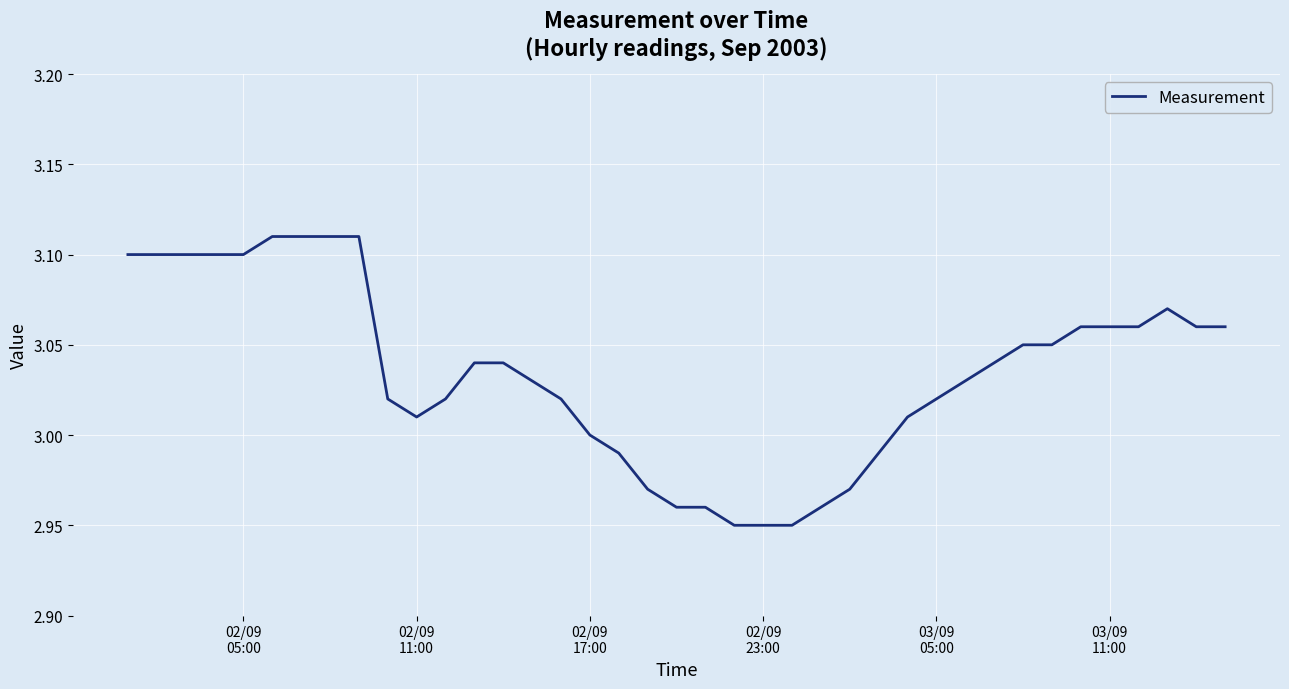

Count the number of data series in this chart.

1